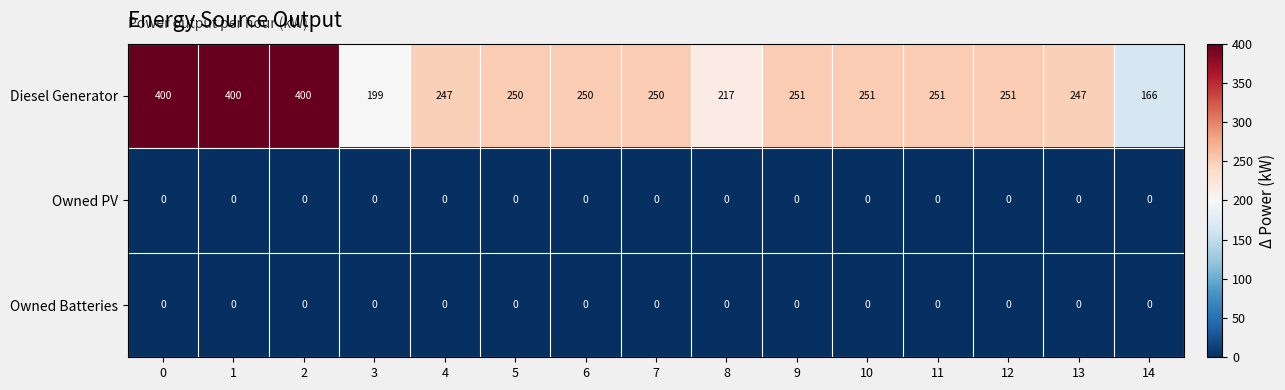

Is it true that Diesel Generator equals 117 at 0?

False